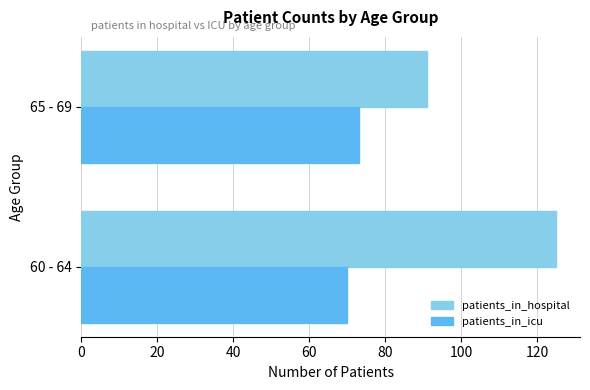

Which category has the highest value in the patients_in_icu series?

65 - 69